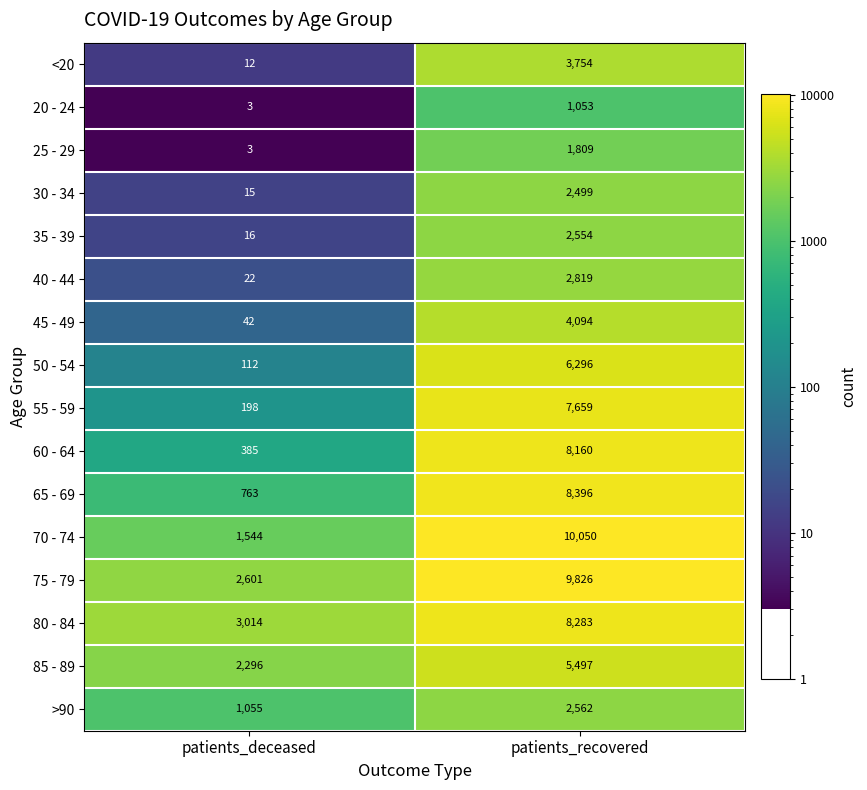

Is the value of 70 - 74 at patients_deceased greater than the value of 80 - 84 at patients_deceased?

No